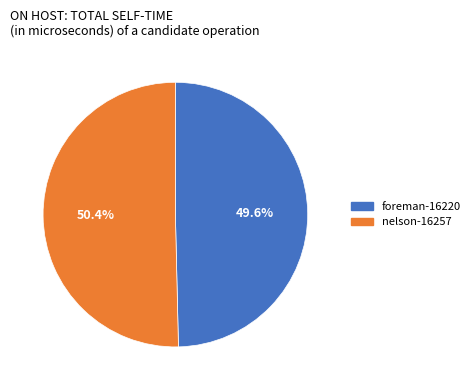

Approximately how many times larger is the value at foreman-16220 compared to nelson-16257?

1.0